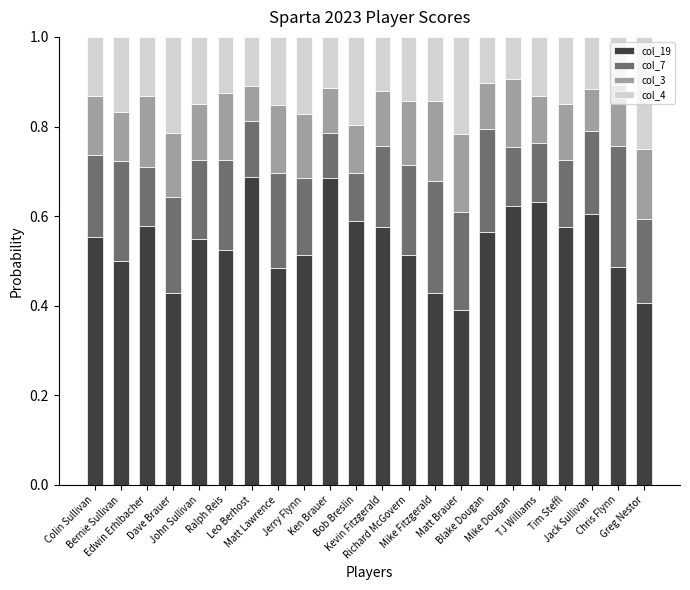

Does the chart contain any negative values?

No